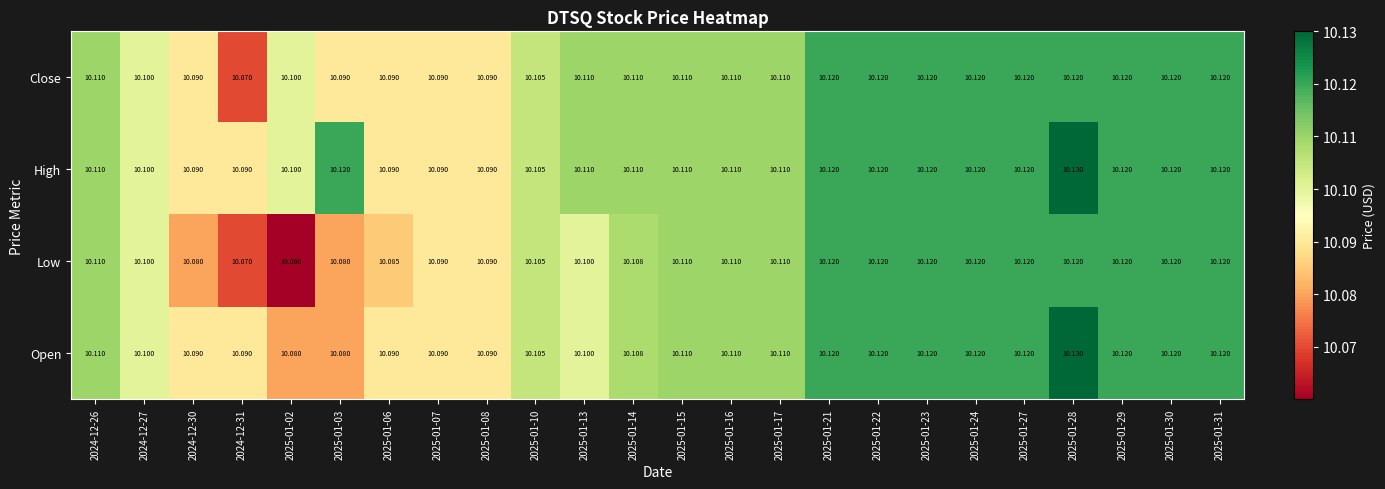

At how many categories does at least one series exceed 10?

24